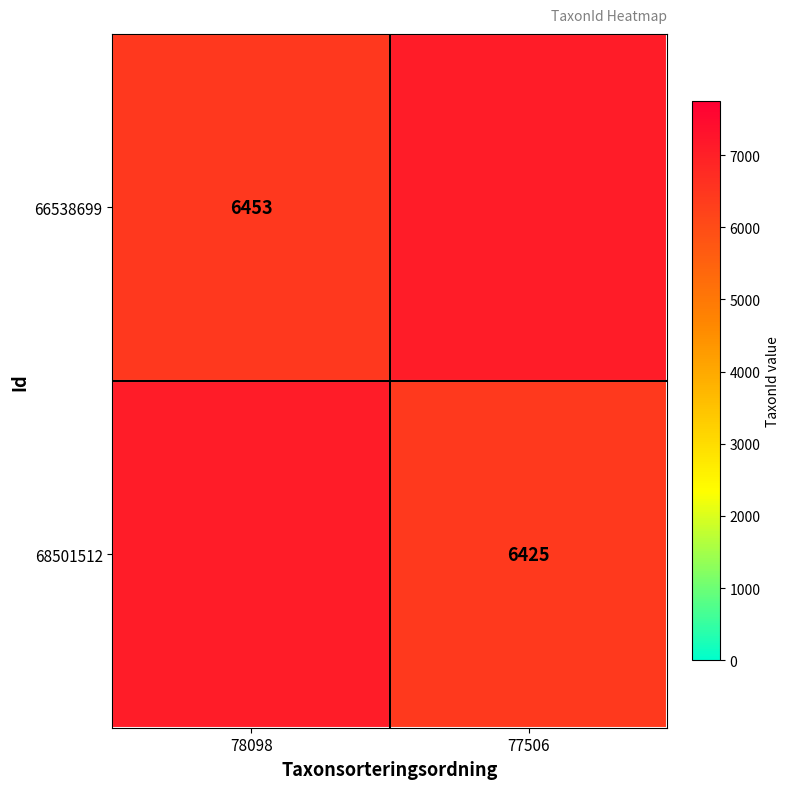

What is the difference between the maximum and minimum values in the 68501512 series?

673.3